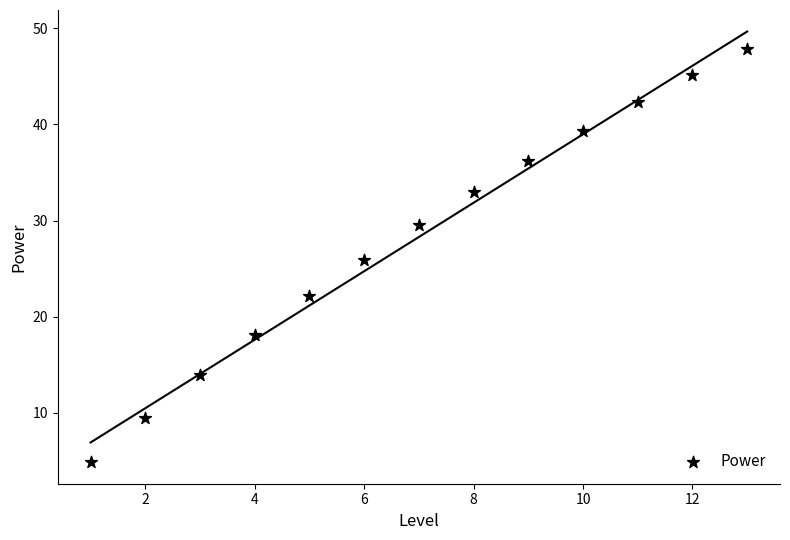

What is the range of X values (max minus min)?

12.0